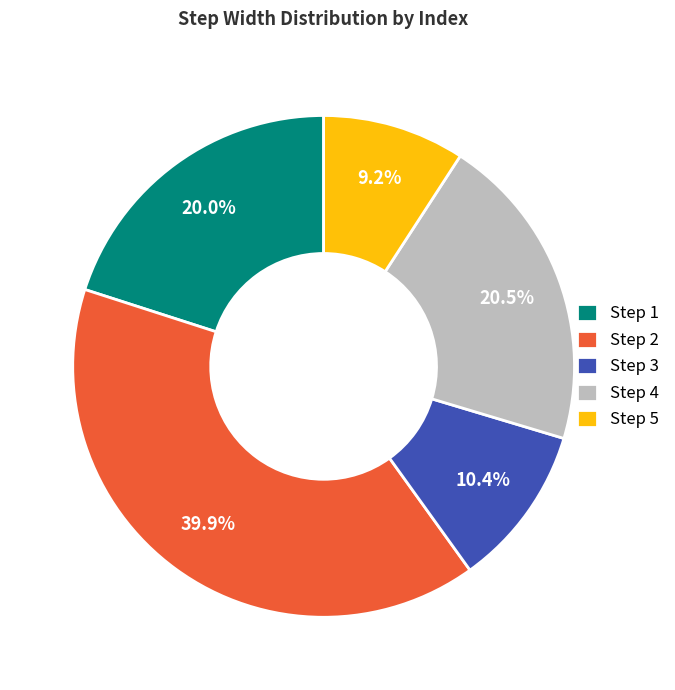

Which category has the smallest portion of the pie?

Step 5